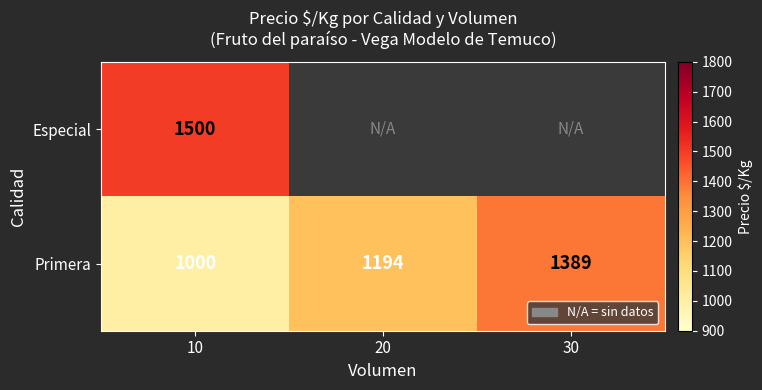

Count the Primera values in the range 1000 to 1389.

3